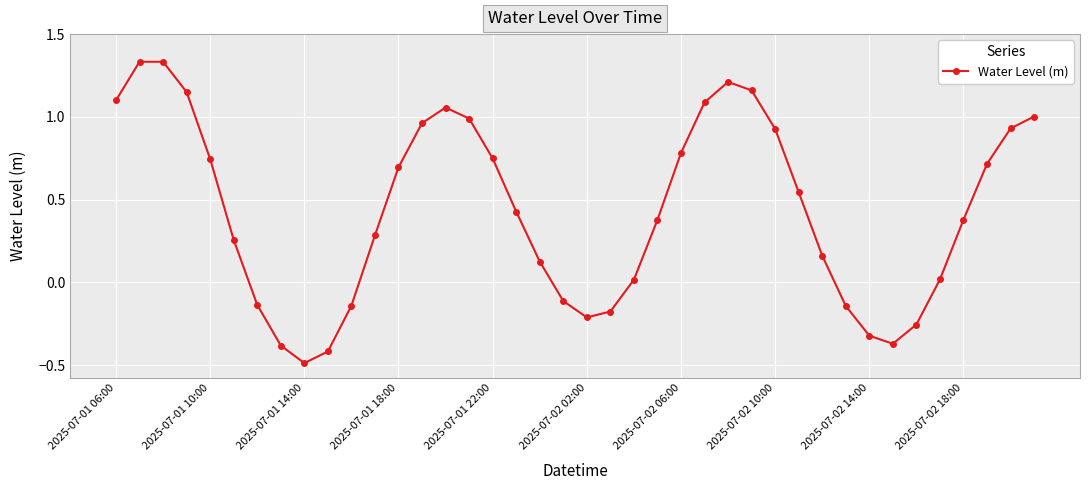

How many interior local valleys (lower than both neighbors) does the data have?

3